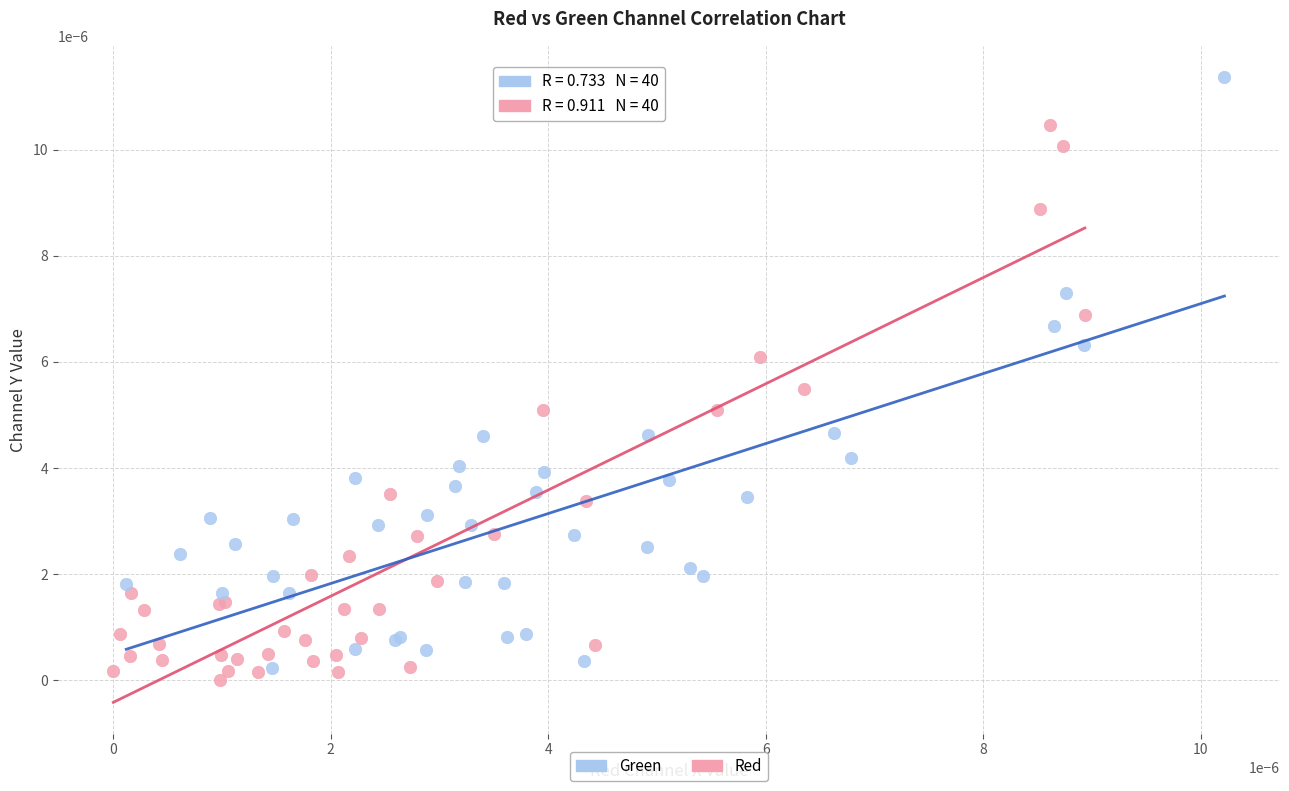

Which series has the largest Y range (max minus min)?

Green